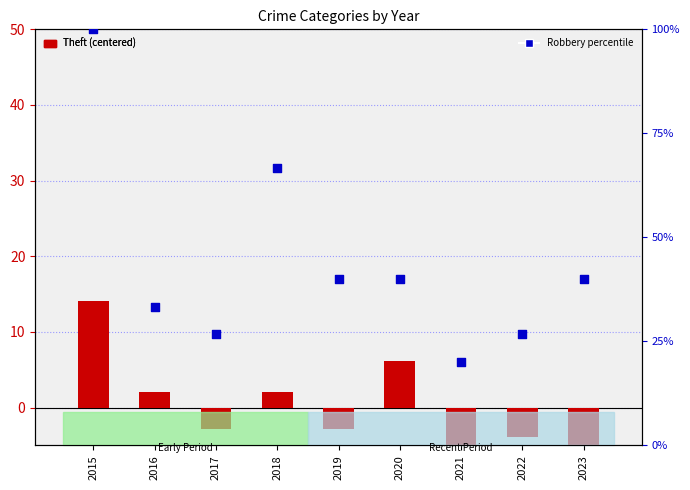

What is the total value across all series at 2022?

22.8